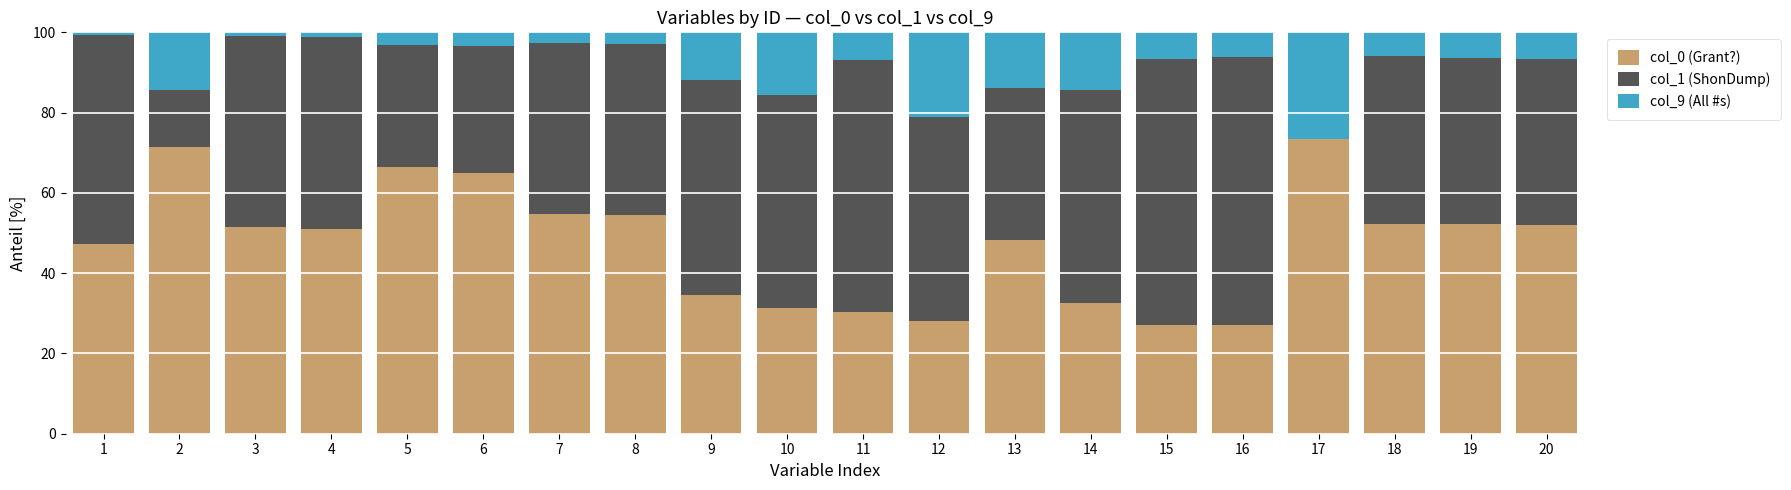

Does the chart contain stacked bars?

Yes